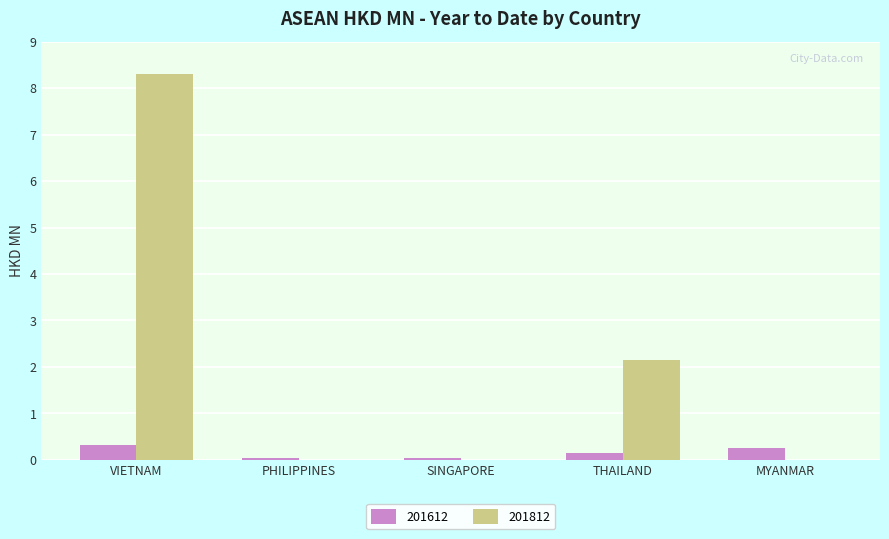

What is the sum of all 201812 values?

10.5